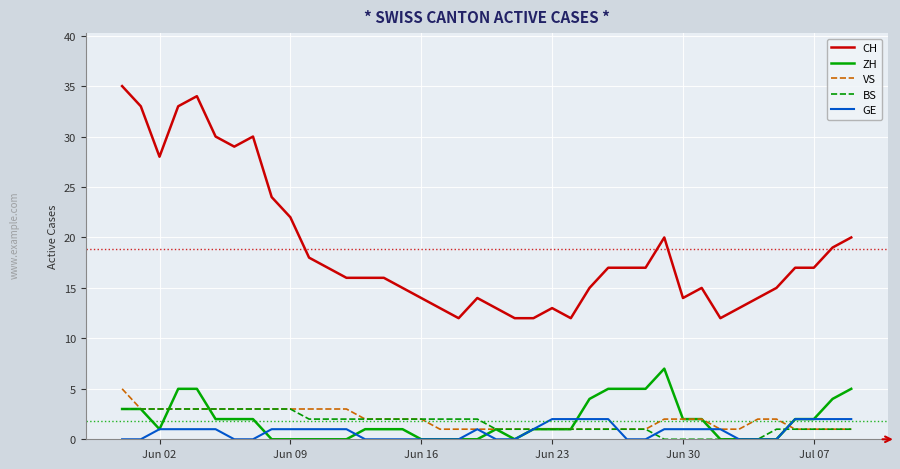

What is the maximum value for ZH?

7